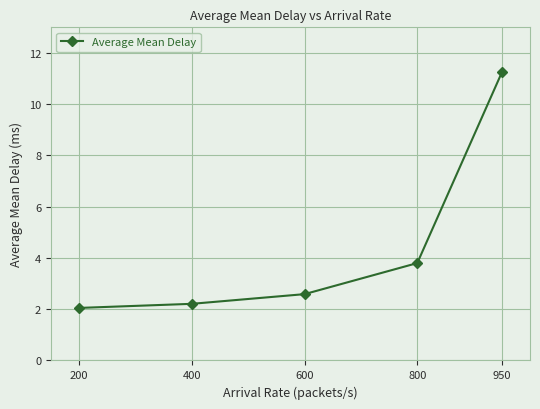

What is the value of the 4th point from the left?

3.8